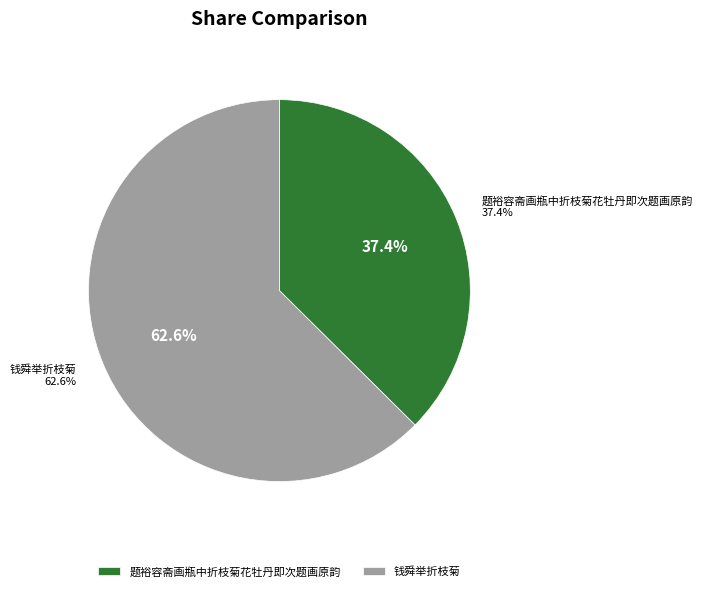

To the nearest percent, what portion does 题裕容斋画瓶中折枝菊花牡丹即次题画原韵 represent?

37%